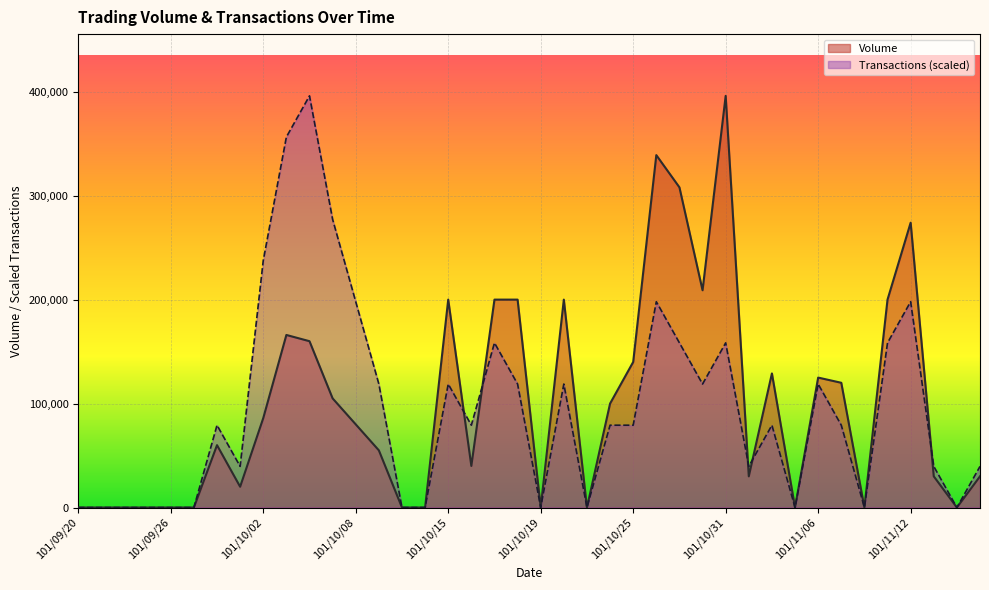

What is the spread (max minus min) of values at 101/10/31?

237600